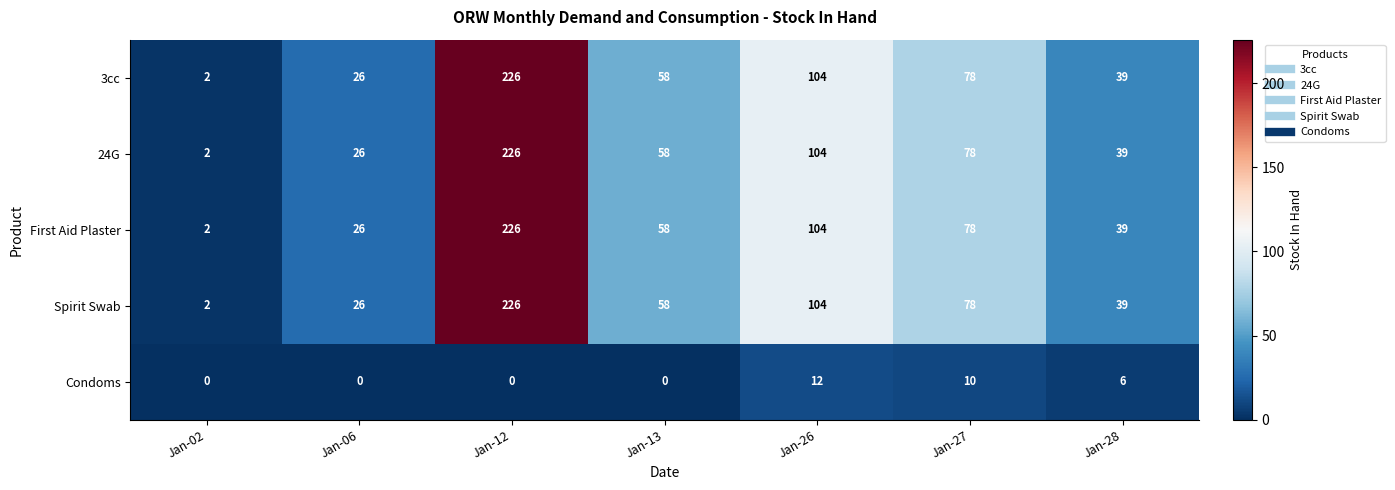

What is the average value of the 24G series?

76